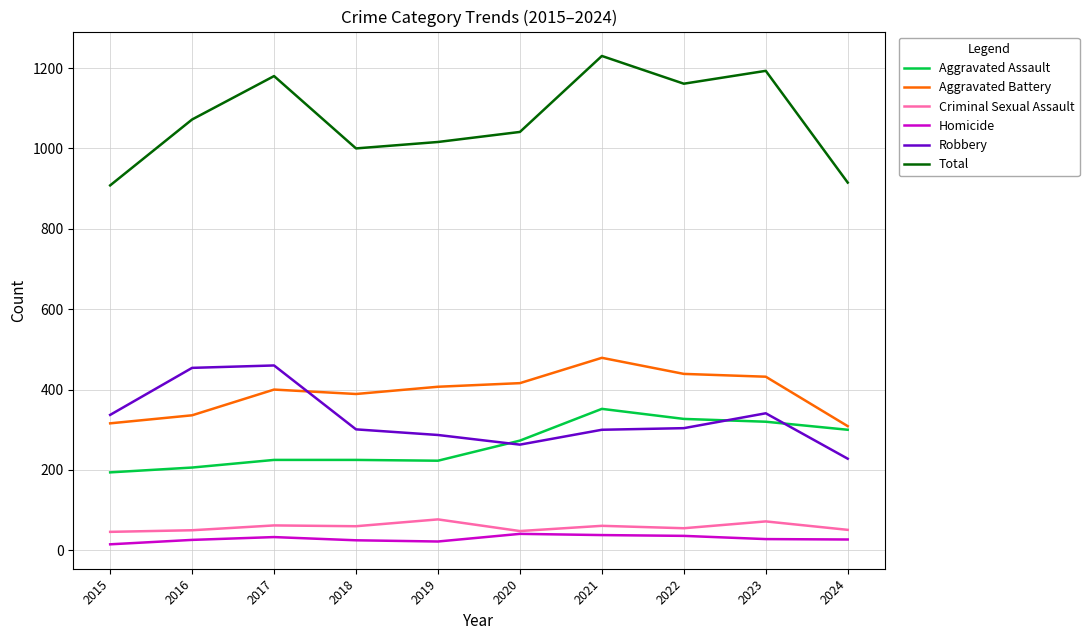

What is the total value across all series at 2022?

2322